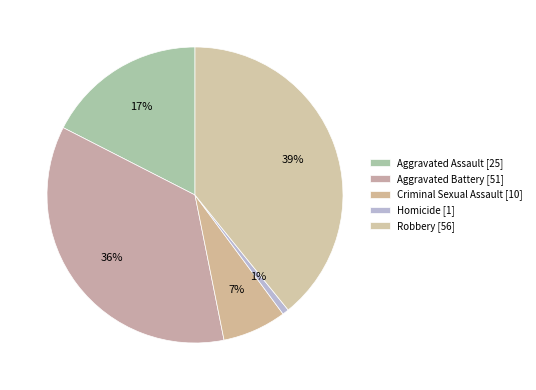

What is the ratio of the value at Homicide to the value at Criminal Sexual Assault?

0.1